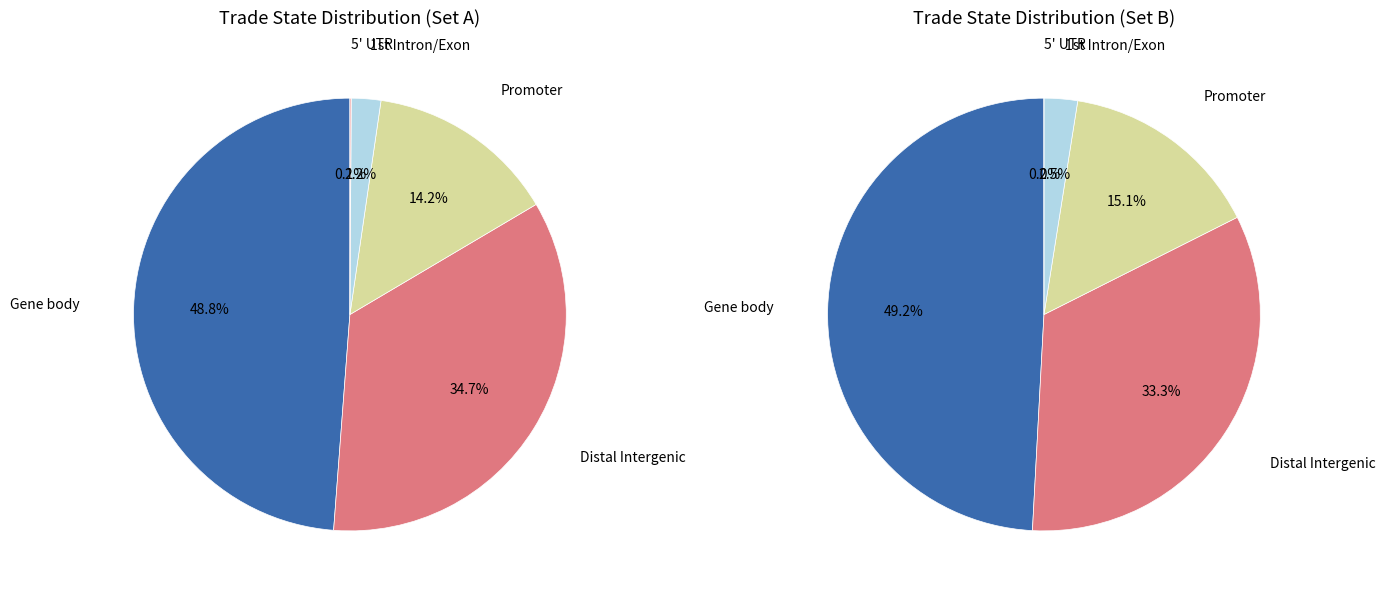

Is there any slice that represents more than half of the pie?

No